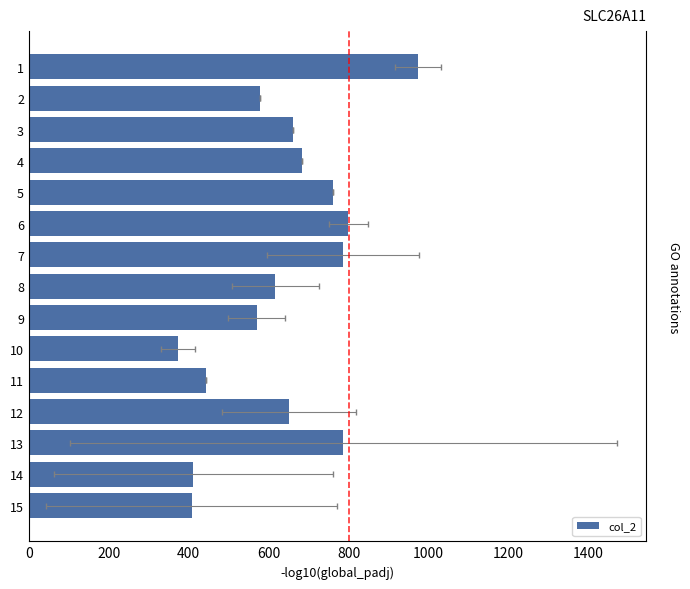

Reading left to right, transcribe all the data shown in this chart.

974	579	660	684	760	799	786	617	570	373	444	651	787	411	407